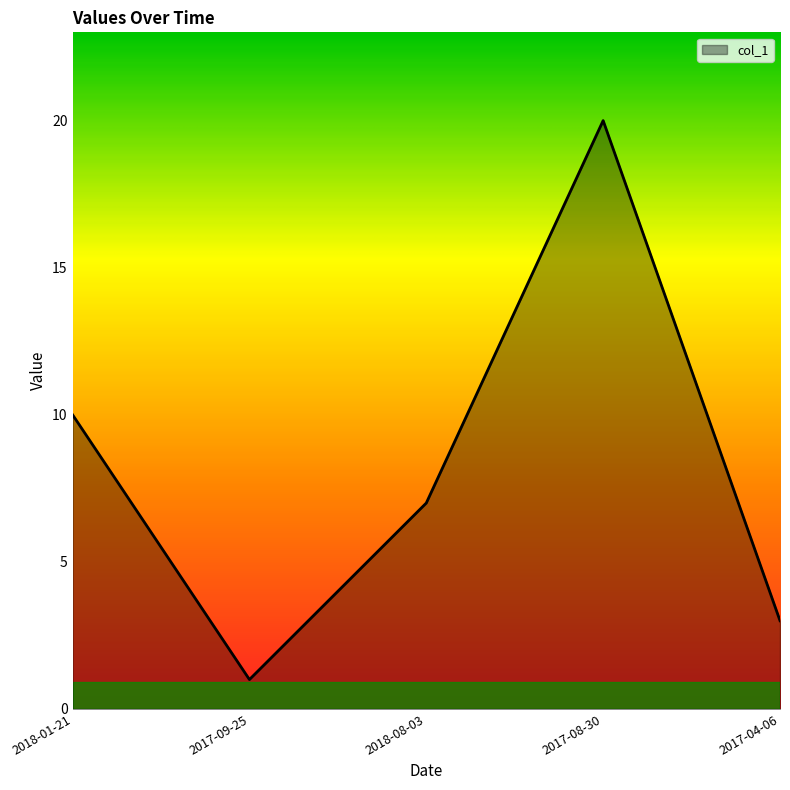

At which label does the data first exceed 7?

2018-01-21